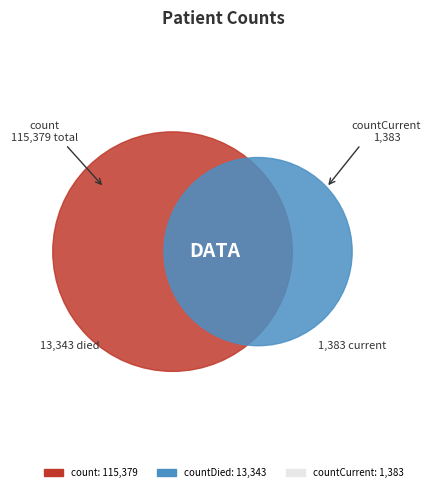

How many segments does this pie chart have?

3